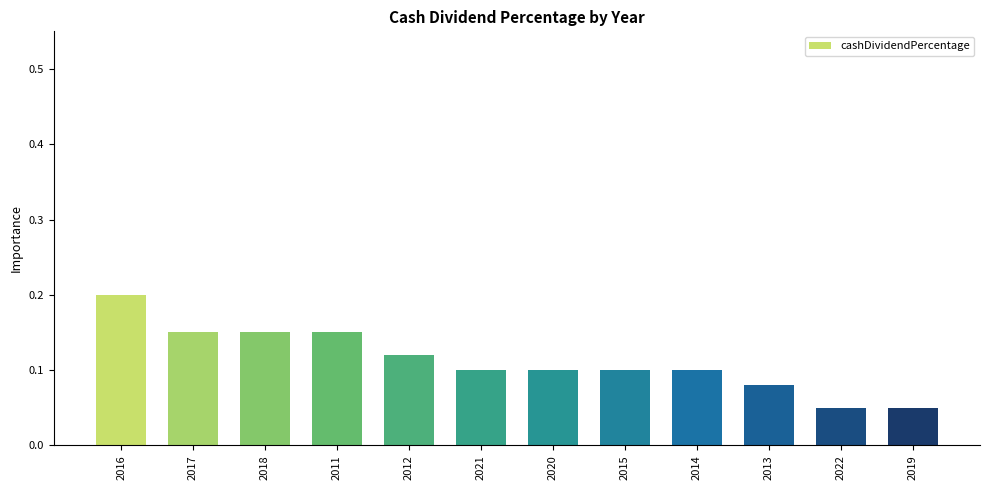

What is the label of the 2nd bar from the left?

2017